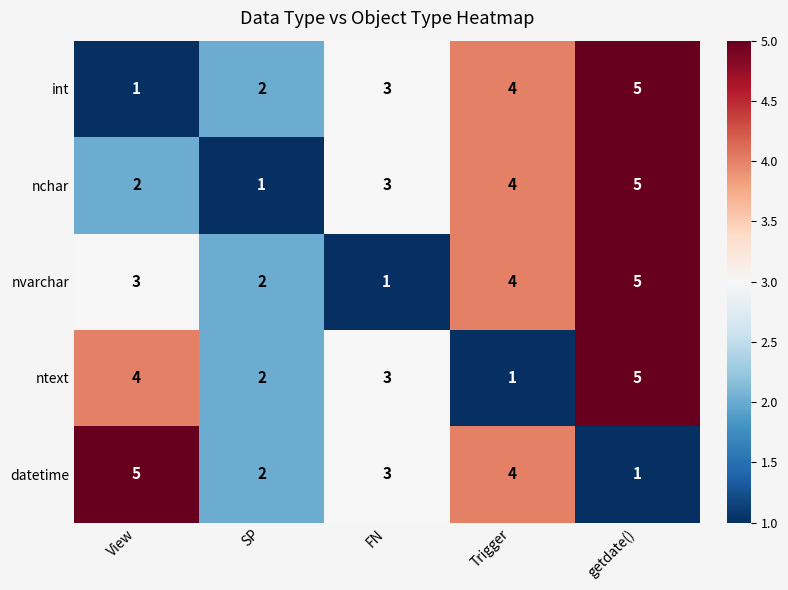

What is the difference between the ntext values at Trigger and getdate()?

4